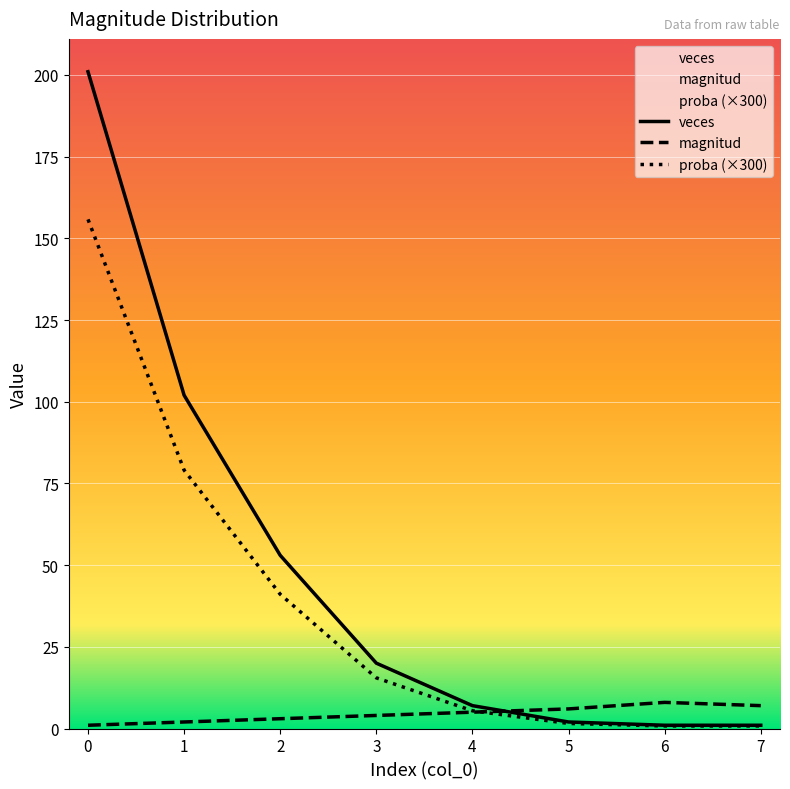

Rank the series by their average value, from lowest to highest.

magnitud, proba (×300), veces